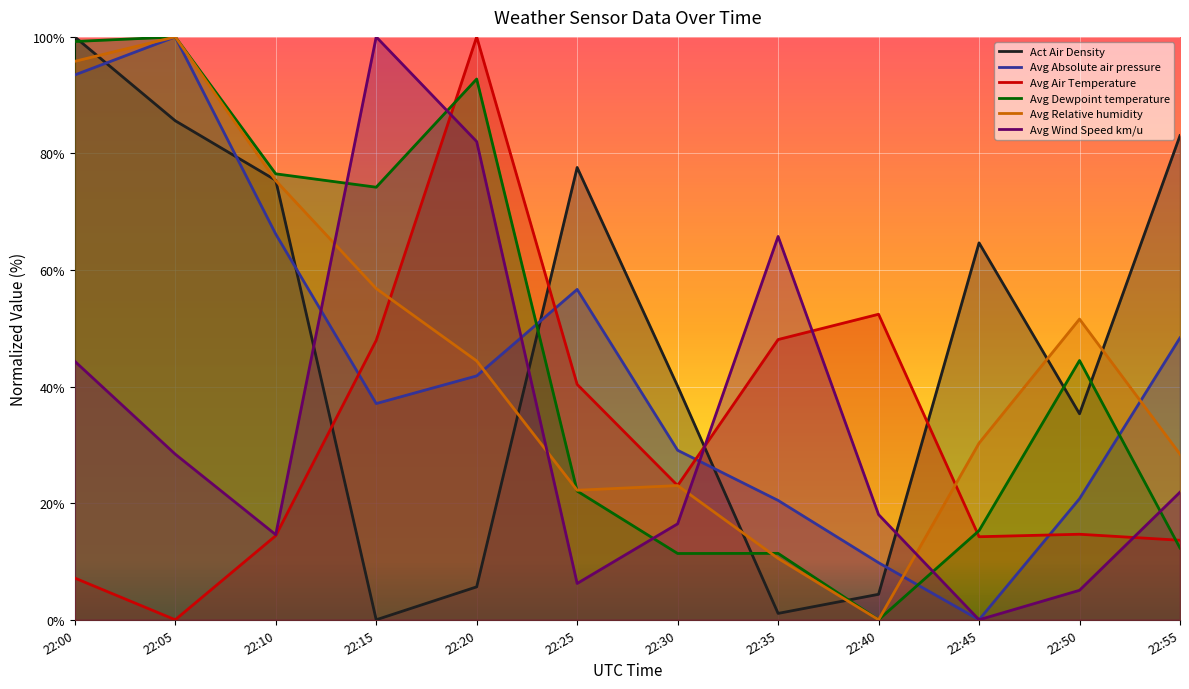

How many times do Avg Relative humidity and Avg Dewpoint temperature cross each other?

2